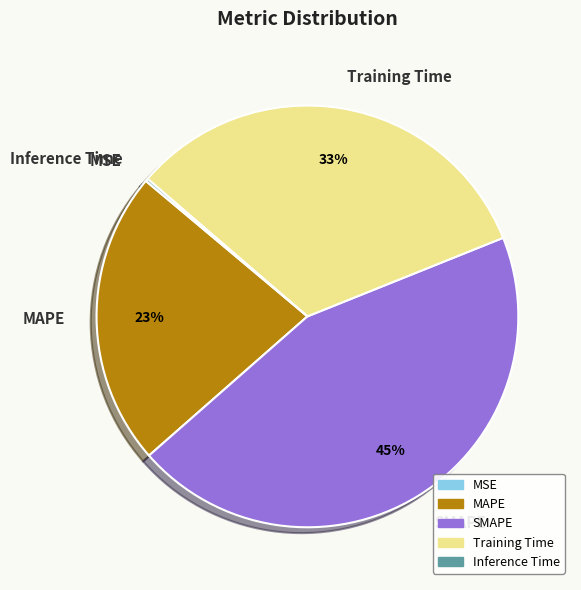

Does Training Time represent more than half of the total?

No